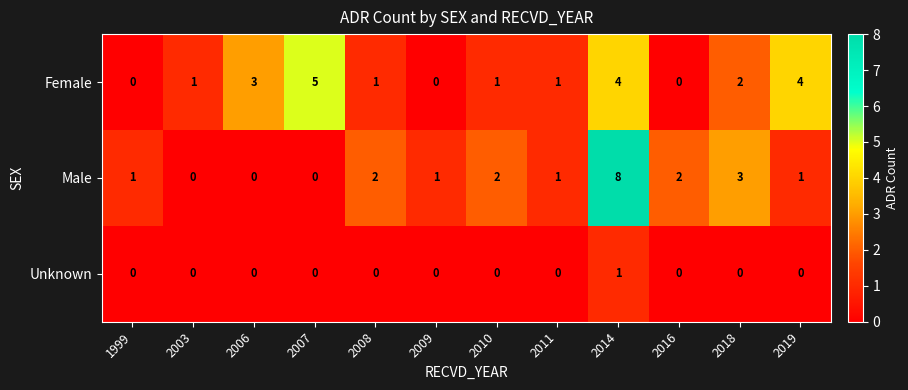

Which series changed the most between 2014 and 2019?

Male